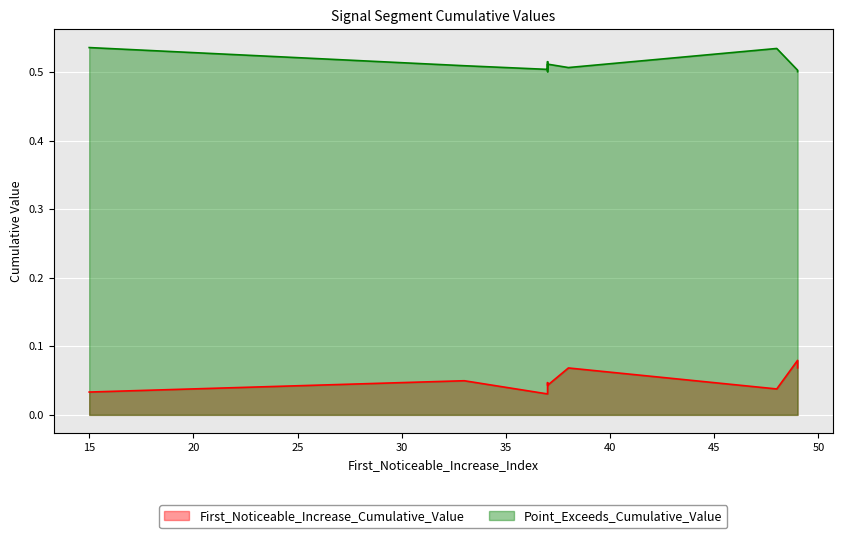

Which series changed the most between 37 and 37?

First_Noticeable_Increase_Cumulative_Value